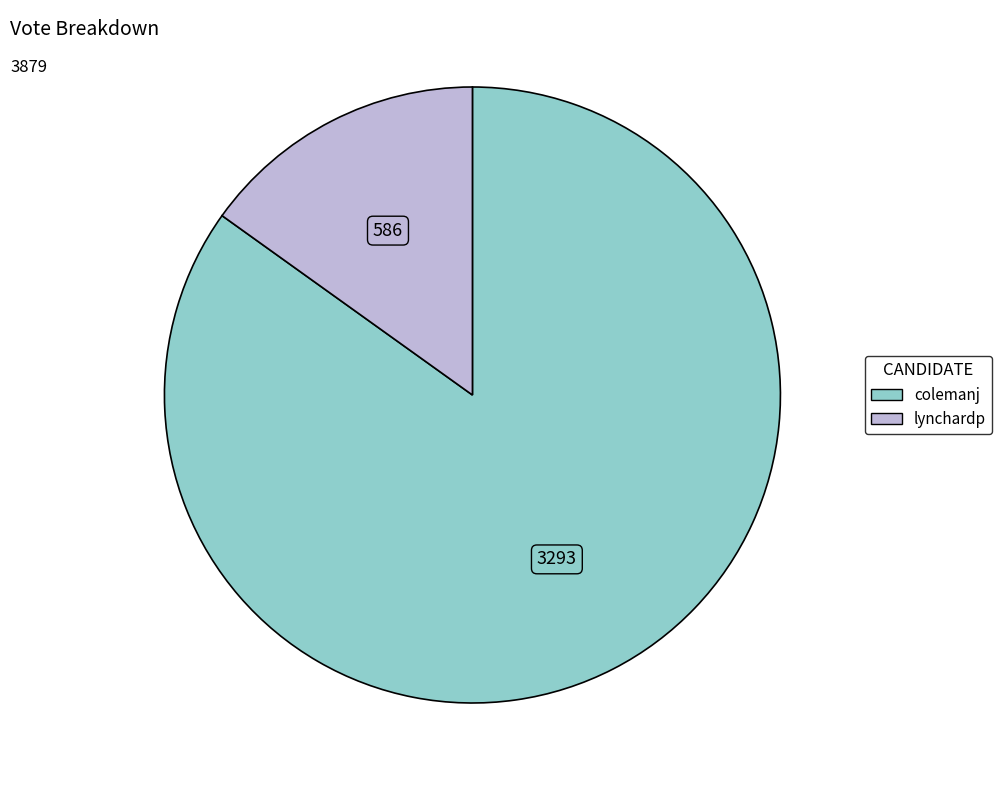

How many segments does this pie chart have?

2